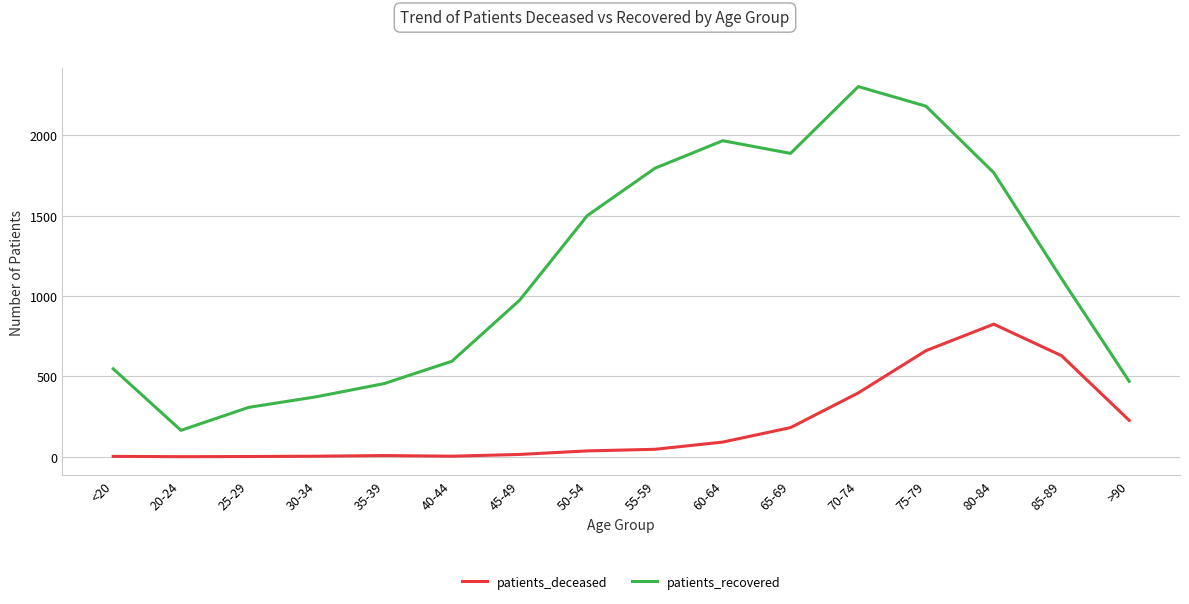

The value of patients_recovered at 85-89 is 1109. True or false?

True